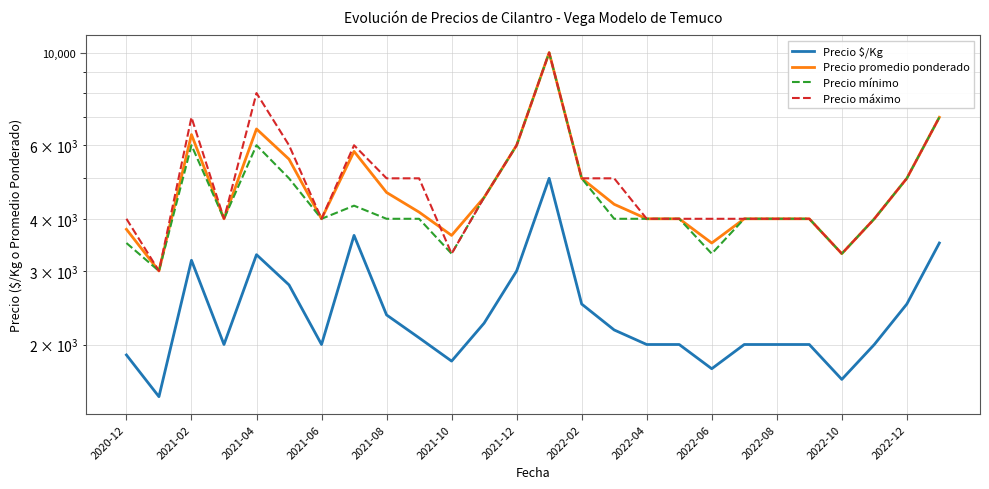

Count the number of data series in this chart.

4